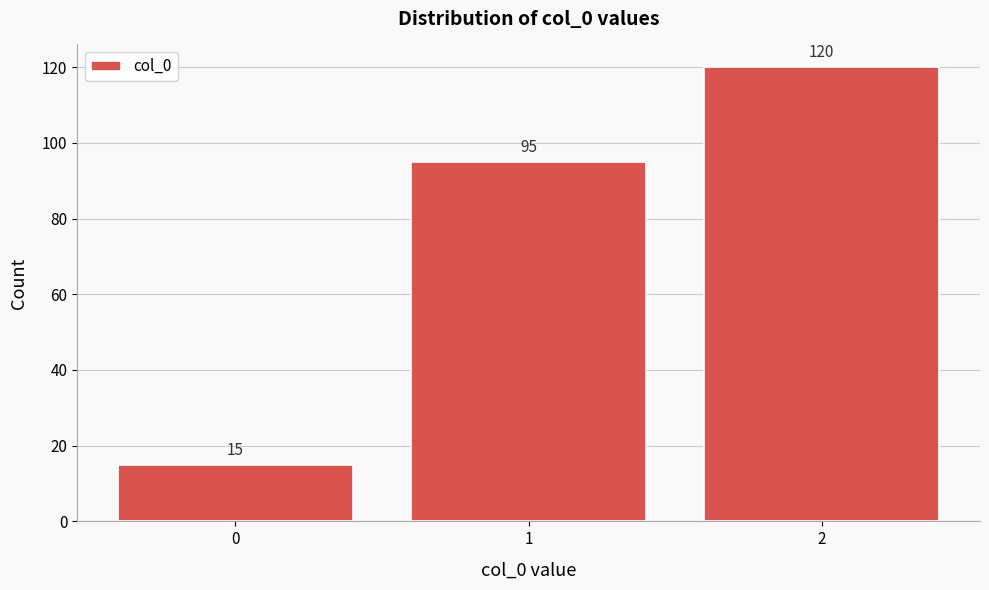

Reading right to left, what are all the values shown in this chart?

120	95	15